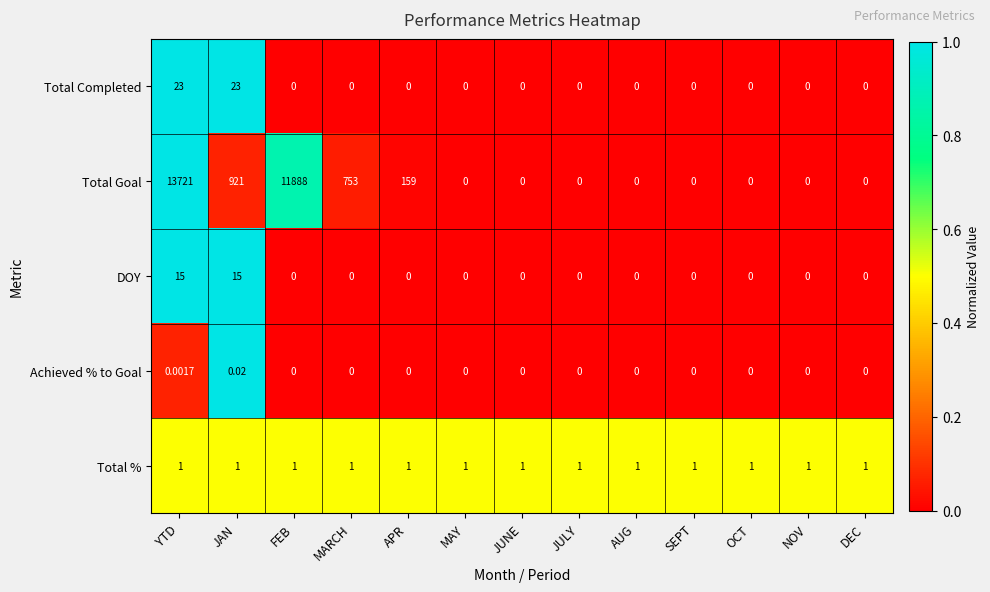

Which series changed the most between APR and NOV?

Total Goal